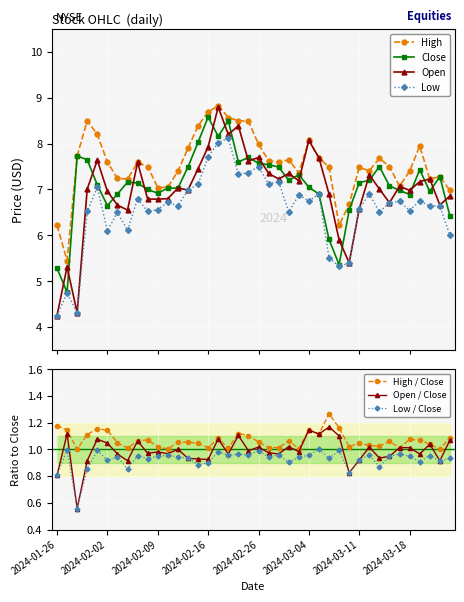

True or false: Low and Close cross at least once.

False